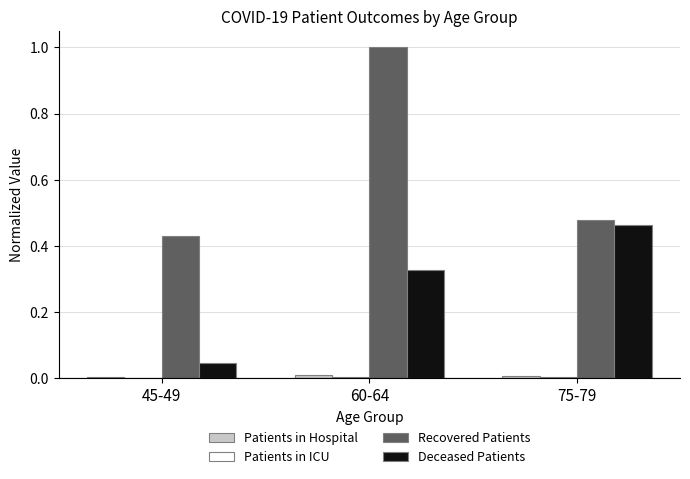

At which category does the chart reach its peak across all series?

60-64